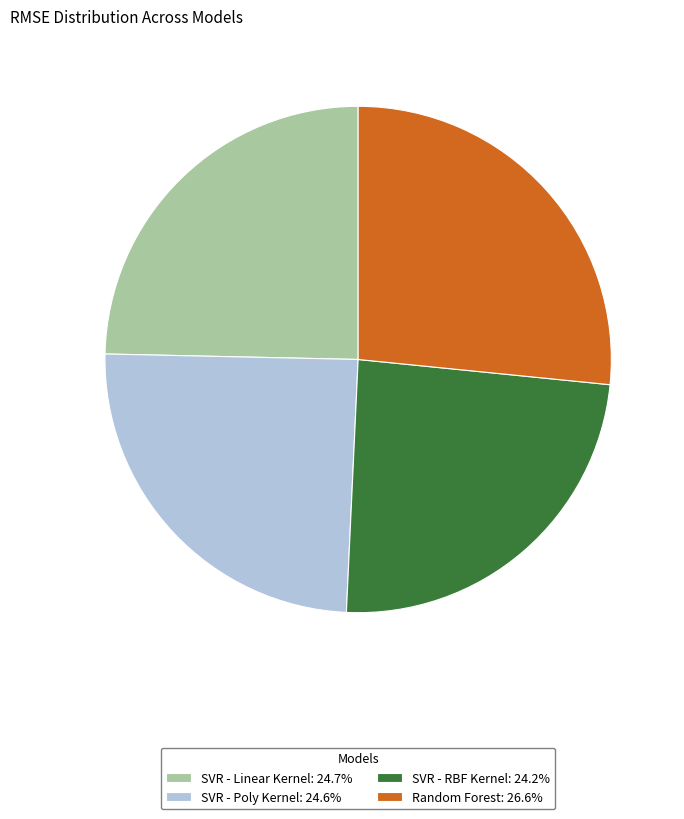

Is the sum of SVR - RBF Kernel: 24.2% and Random Forest: 26.6% greater than half?

Yes